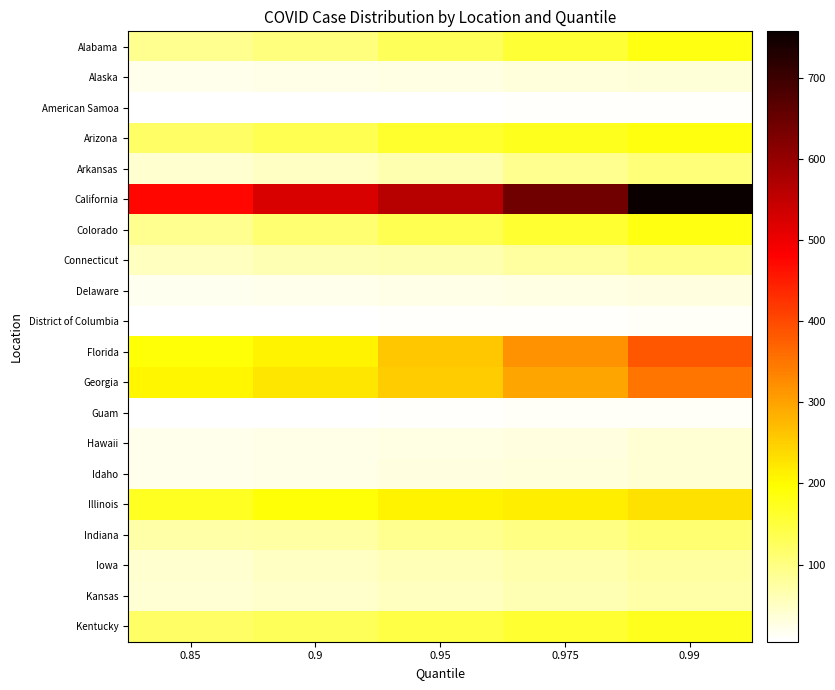

Reading left to right, list all the values displayed in this chart.

Alabama: 0.85=89	0.9=104	0.95=129	0.975=155	0.99=182
Alaska: 0.85=20	0.9=23	0.95=27	0.975=33	0.99=37
American Samoa: 0.85=5	0.9=6	0.95=7	0.975=8	0.99=10
Arizona: 0.85=121	0.9=137	0.95=161	0.975=173	0.99=187
Arkansas: 0.85=42	0.9=50	0.95=66	0.975=88	0.99=106
California: 0.85=474	0.9=523	0.95=561	0.975=641	0.99=757
Colorado: 0.85=90	0.9=112	0.95=135	0.975=160	0.99=182
Connecticut: 0.85=54	0.9=62	0.95=65	0.975=78	0.99=93
Delaware: 0.85=19	0.9=21	0.95=23	0.975=27	0.99=31
District of Columbia: 0.85=6	0.9=7	0.95=9	0.975=10	0.99=11
Florida: 0.85=191	0.9=208	0.95=259	0.975=318	0.99=385
Georgia: 0.85=206	0.9=225	0.95=252	0.975=297	0.99=349
Guam: 0.85=6	0.9=7	0.95=9	0.975=11	0.99=13
Hawaii: 0.85=21	0.9=23	0.95=27	0.975=31	0.99=38
Idaho: 0.85=21	0.9=25	0.95=30	0.975=34	0.99=39
Illinois: 0.85=170	0.9=192	0.95=209	0.975=216	0.99=229
Indiana: 0.85=70	0.9=75	0.95=89	0.975=98	0.99=112
Iowa: 0.85=43	0.9=50	0.95=59	0.975=68	0.99=76
Kansas: 0.85=40	0.9=46	0.95=53	0.975=62	0.99=70
Kentucky: 0.85=120	0.9=130	0.95=145	0.975=158	0.99=173